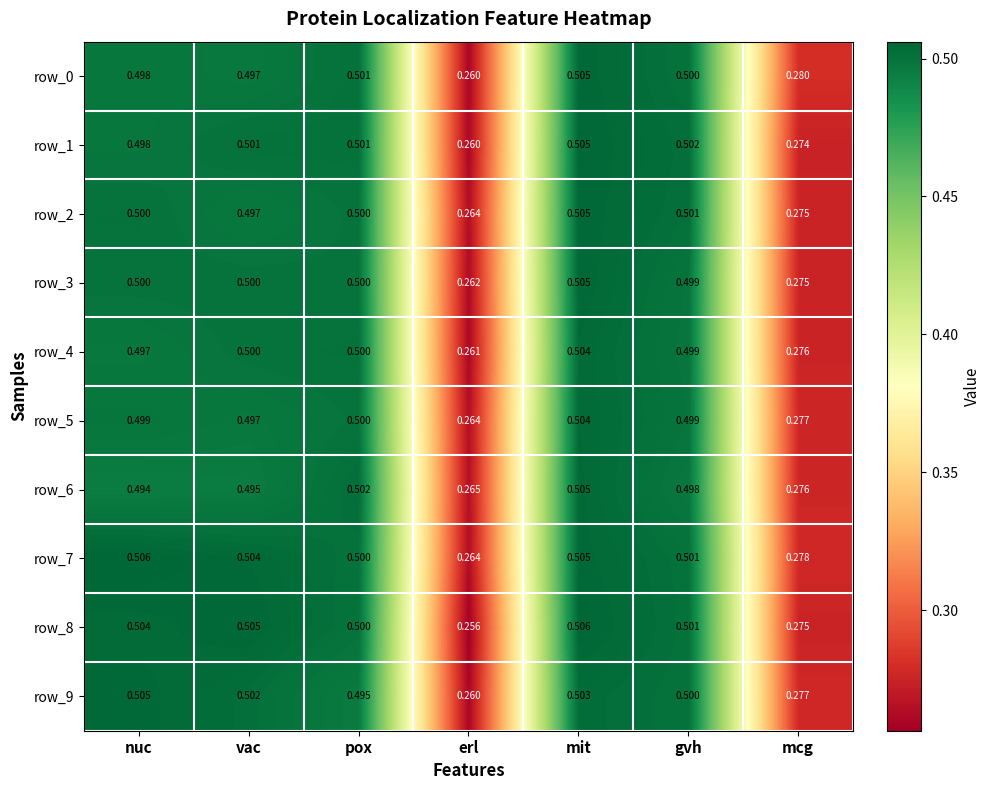

Where is row_7 nearest to the value 0?

erl